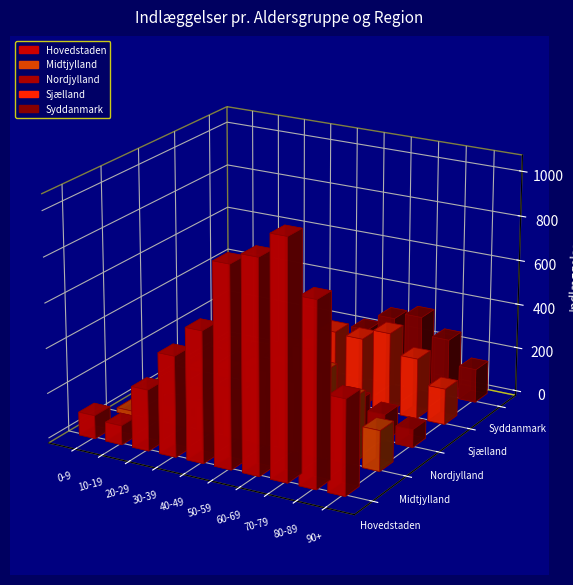

Reading left to right, extract all data points from this chart.

Hovedstaden: 103	85	271	446	581	889	941	1050	812	420
Midtjylland: 21	24	74	110	174	333	310	380	290	180
Nordjylland: 6	8	34	38	62	103	134	150	120	80
Sjælland: 17	36	72	107	213	317	310	360	270	160
Syddanmark: 21	16	69	89	141	232	310	340	260	150